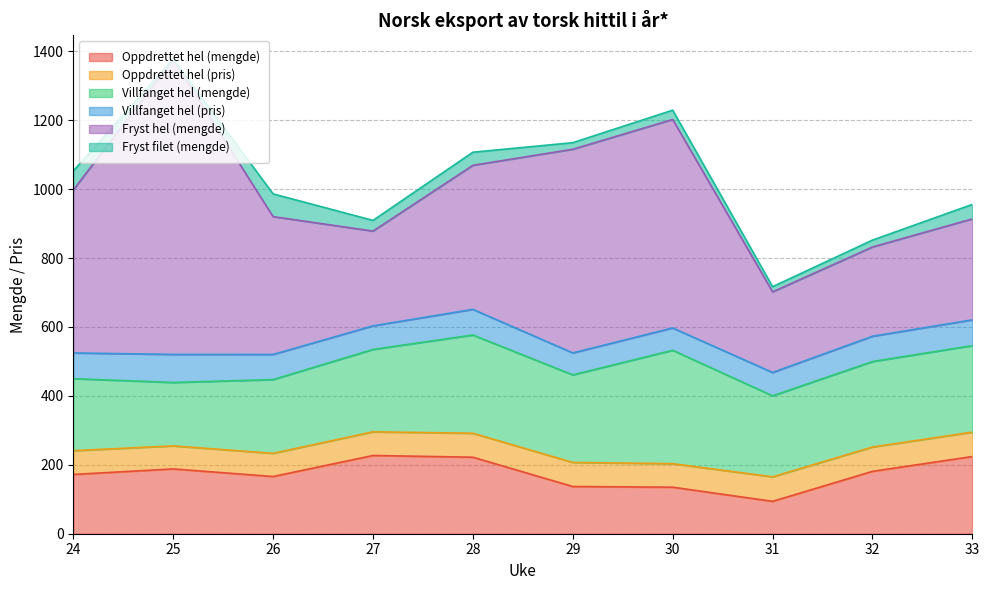

How many categories are shown in the chart?

10